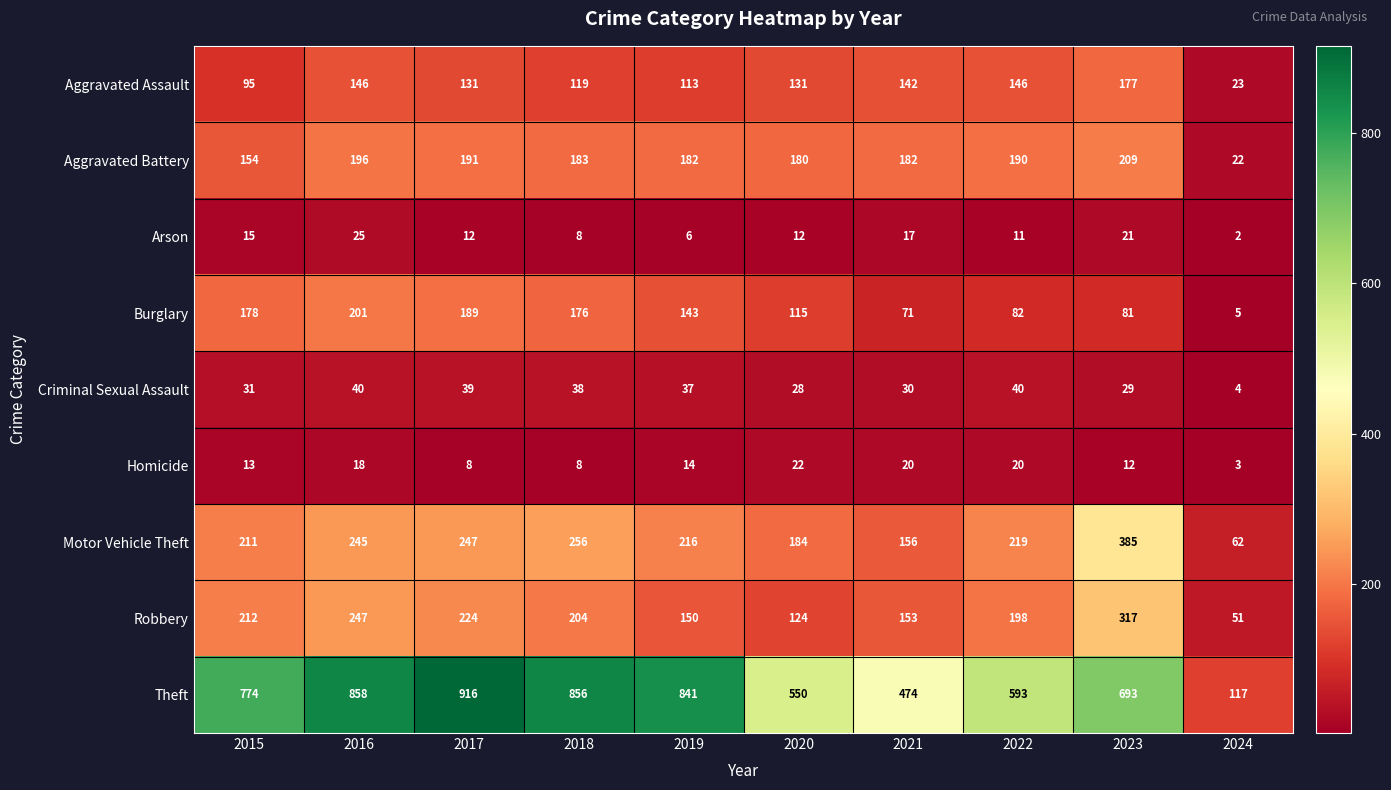

How many series are shown in this chart?

9